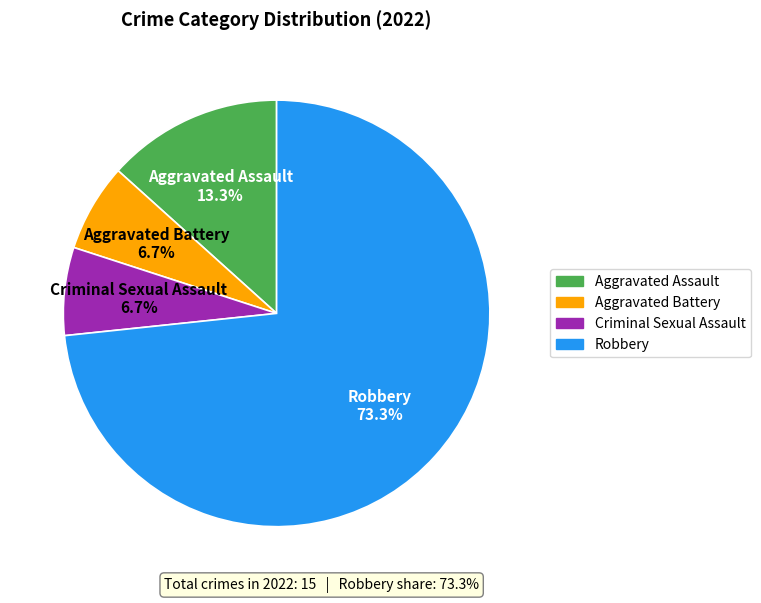

To the nearest percent, what percentage of the pie is Robbery?

73%